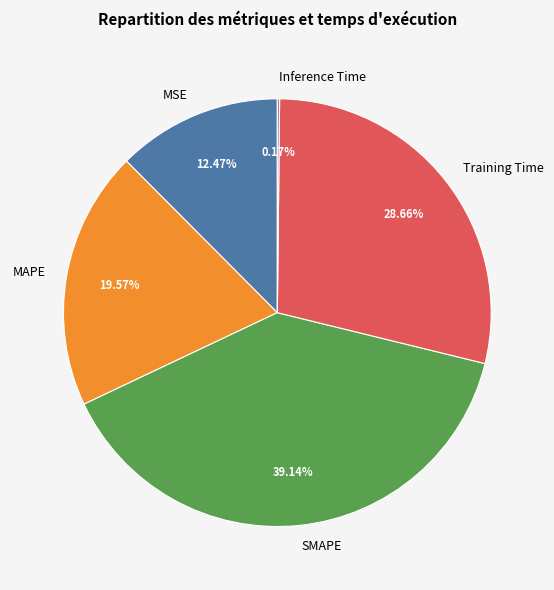

True or false: MSE accounts for 12% of the total.

True